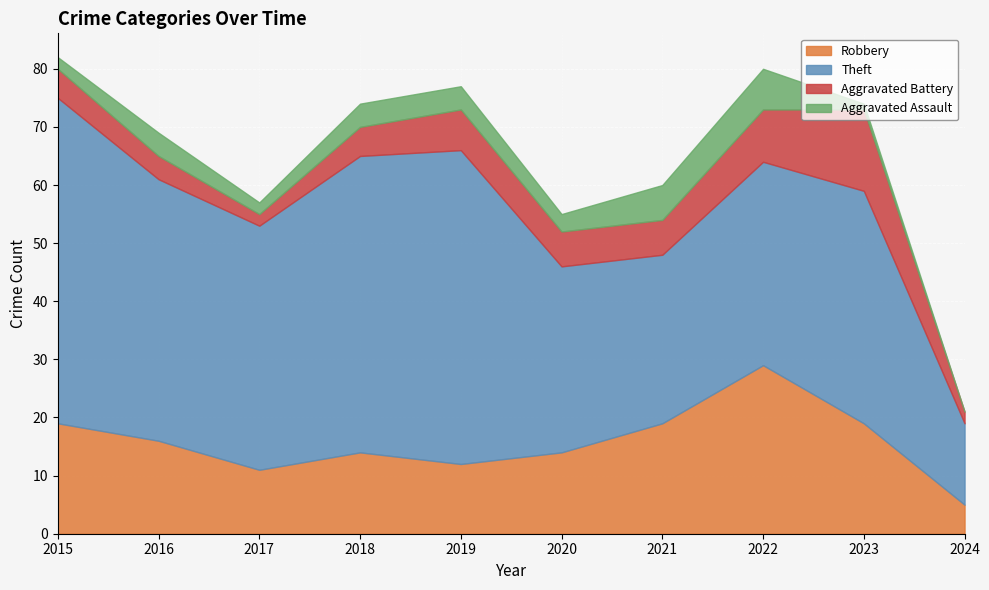

Rank the series at 2019 from highest to lowest value.

Theft, Robbery, Aggravated Battery, Aggravated Assault